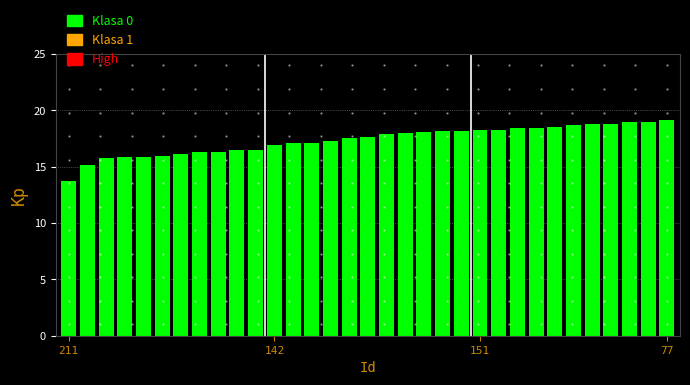

How many bars are there in total?

33